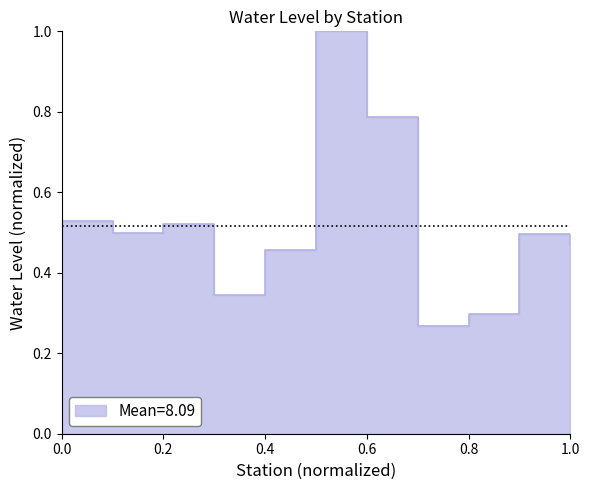

Reading left to right, extract all data points from this chart.

0.5	0.5	0.5	0.3	0.5	1.0	0.8	0.3	0.3	0.5	0.5